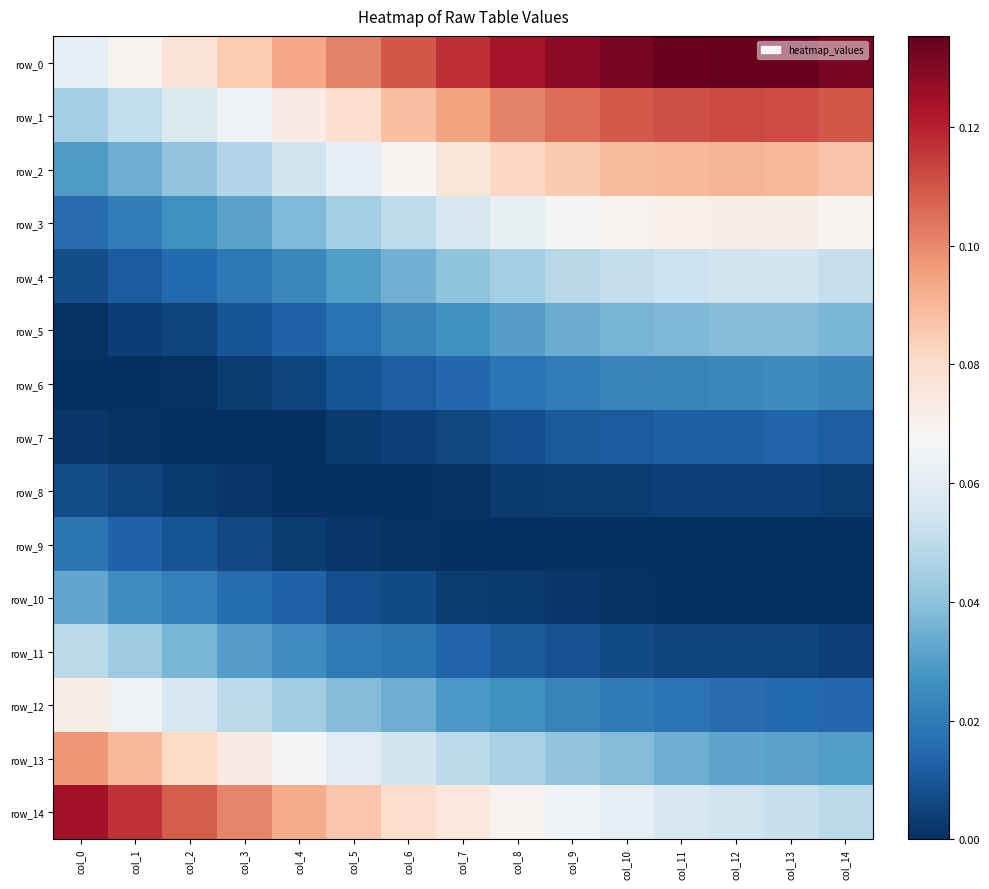

Reading left to right, list all the values displayed in this chart.

row_0: col_0=0.1	col_1=0.1	col_2=0.1	col_3=0.1	col_4=0.1	col_5=0.1	col_6=0.1	col_7=0.1	col_8=0.1	col_9=0.1	col_10=0.1	col_11=0.1	col_12=0.1	col_13=0.1	col_14=0.1
row_1: col_0=0.0	col_1=0.1	col_2=0.1	col_3=0.1	col_4=0.1	col_5=0.1	col_6=0.1	col_7=0.1	col_8=0.1	col_9=0.1	col_10=0.1	col_11=0.1	col_12=0.1	col_13=0.1	col_14=0.1
row_2: col_0=0.0	col_1=0.0	col_2=0.0	col_3=0.0	col_4=0.1	col_5=0.1	col_6=0.1	col_7=0.1	col_8=0.1	col_9=0.1	col_10=0.1	col_11=0.1	col_12=0.1	col_13=0.1	col_14=0.1
row_3: col_0=0.0	col_1=0.0	col_2=0.0	col_3=0.0	col_4=0.0	col_5=0.0	col_6=0.1	col_7=0.1	col_8=0.1	col_9=0.1	col_10=0.1	col_11=0.1	col_12=0.1	col_13=0.1	col_14=0.1
row_4: col_0=0.0	col_1=0.0	col_2=0.0	col_3=0.0	col_4=0.0	col_5=0.0	col_6=0.0	col_7=0.0	col_8=0.0	col_9=0.0	col_10=0.1	col_11=0.1	col_12=0.1	col_13=0.1	col_14=0.1
row_5: col_0=0.0	col_1=0.0	col_2=0.0	col_3=0.0	col_4=0.0	col_5=0.0	col_6=0.0	col_7=0.0	col_8=0.0	col_9=0.0	col_10=0.0	col_11=0.0	col_12=0.0	col_13=0.0	col_14=0.0
row_6: col_0=0.0	col_1=0.0	col_2=0.0	col_3=0.0	col_4=0.0	col_5=0.0	col_6=0.0	col_7=0.0	col_8=0.0	col_9=0.0	col_10=0.0	col_11=0.0	col_12=0.0	col_13=0.0	col_14=0.0
row_7: col_0=0.0	col_1=0.0	col_2=0.0	col_3=0.0	col_4=0.0	col_5=0.0	col_6=0.0	col_7=0.0	col_8=0.0	col_9=0.0	col_10=0.0	col_11=0.0	col_12=0.0	col_13=0.0	col_14=0.0
row_8: col_0=0.0	col_1=0.0	col_2=0.0	col_3=0.0	col_4=0.0	col_5=0.0	col_6=0.0	col_7=0.0	col_8=0.0	col_9=0.0	col_10=0.0	col_11=0.0	col_12=0.0	col_13=0.0	col_14=0.0
row_9: col_0=0.0	col_1=0.0	col_2=0.0	col_3=0.0	col_4=0.0	col_5=0.0	col_6=0.0	col_7=0.0	col_8=0.0	col_9=0.0	col_10=0.0	col_11=0.0	col_12=0.0	col_13=0.0	col_14=0.0
row_10: col_0=0.0	col_1=0.0	col_2=0.0	col_3=0.0	col_4=0.0	col_5=0.0	col_6=0.0	col_7=0.0	col_8=0.0	col_9=0.0	col_10=0.0	col_11=0.0	col_12=0.0	col_13=0.0	col_14=0.0
row_11: col_0=0.0	col_1=0.0	col_2=0.0	col_3=0.0	col_4=0.0	col_5=0.0	col_6=0.0	col_7=0.0	col_8=0.0	col_9=0.0	col_10=0.0	col_11=0.0	col_12=0.0	col_13=0.0	col_14=0.0
row_12: col_0=0.1	col_1=0.1	col_2=0.1	col_3=0.0	col_4=0.0	col_5=0.0	col_6=0.0	col_7=0.0	col_8=0.0	col_9=0.0	col_10=0.0	col_11=0.0	col_12=0.0	col_13=0.0	col_14=0.0
row_13: col_0=0.1	col_1=0.1	col_2=0.1	col_3=0.1	col_4=0.1	col_5=0.1	col_6=0.1	col_7=0.0	col_8=0.0	col_9=0.0	col_10=0.0	col_11=0.0	col_12=0.0	col_13=0.0	col_14=0.0
row_14: col_0=0.1	col_1=0.1	col_2=0.1	col_3=0.1	col_4=0.1	col_5=0.1	col_6=0.1	col_7=0.1	col_8=0.1	col_9=0.1	col_10=0.1	col_11=0.1	col_12=0.1	col_13=0.1	col_14=0.0